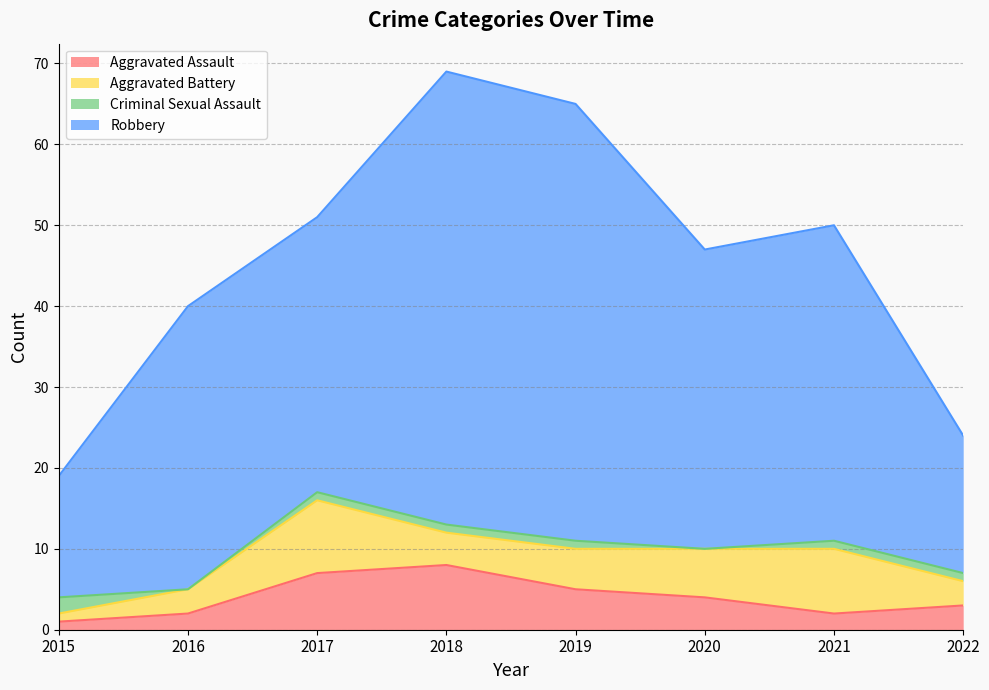

Is it true that Aggravated Assault equals 5 at 2019?

True